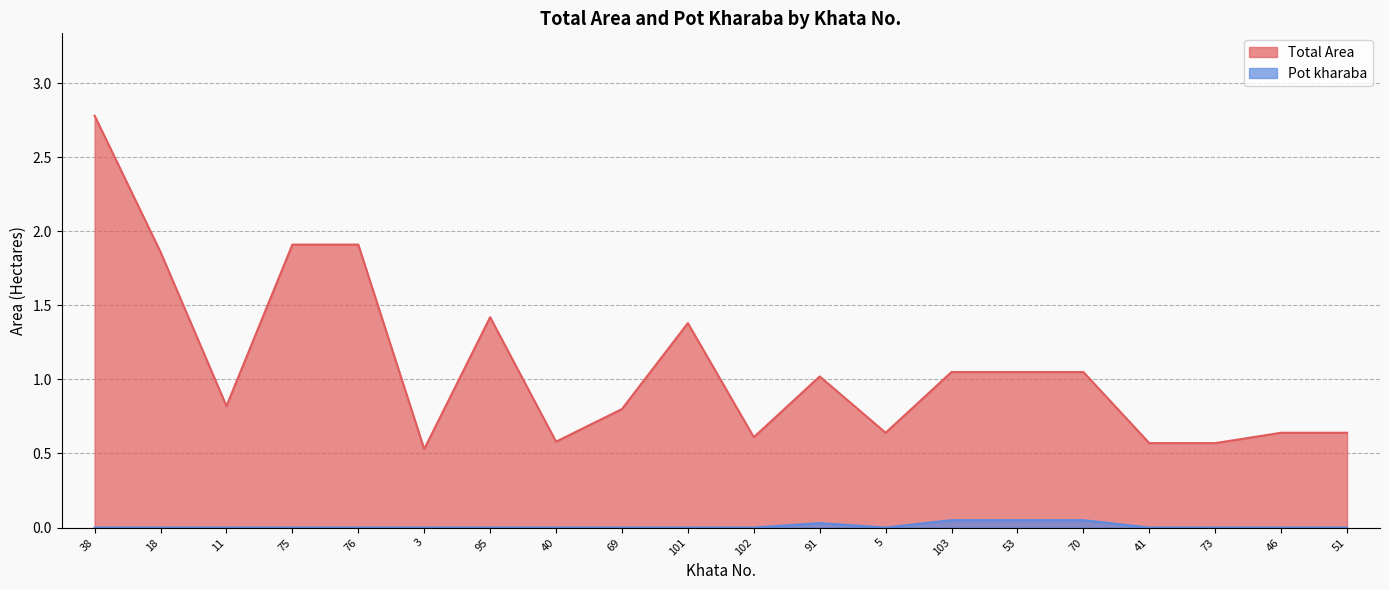

What is the value of the Total Area point at the 16th from the left?

1.1